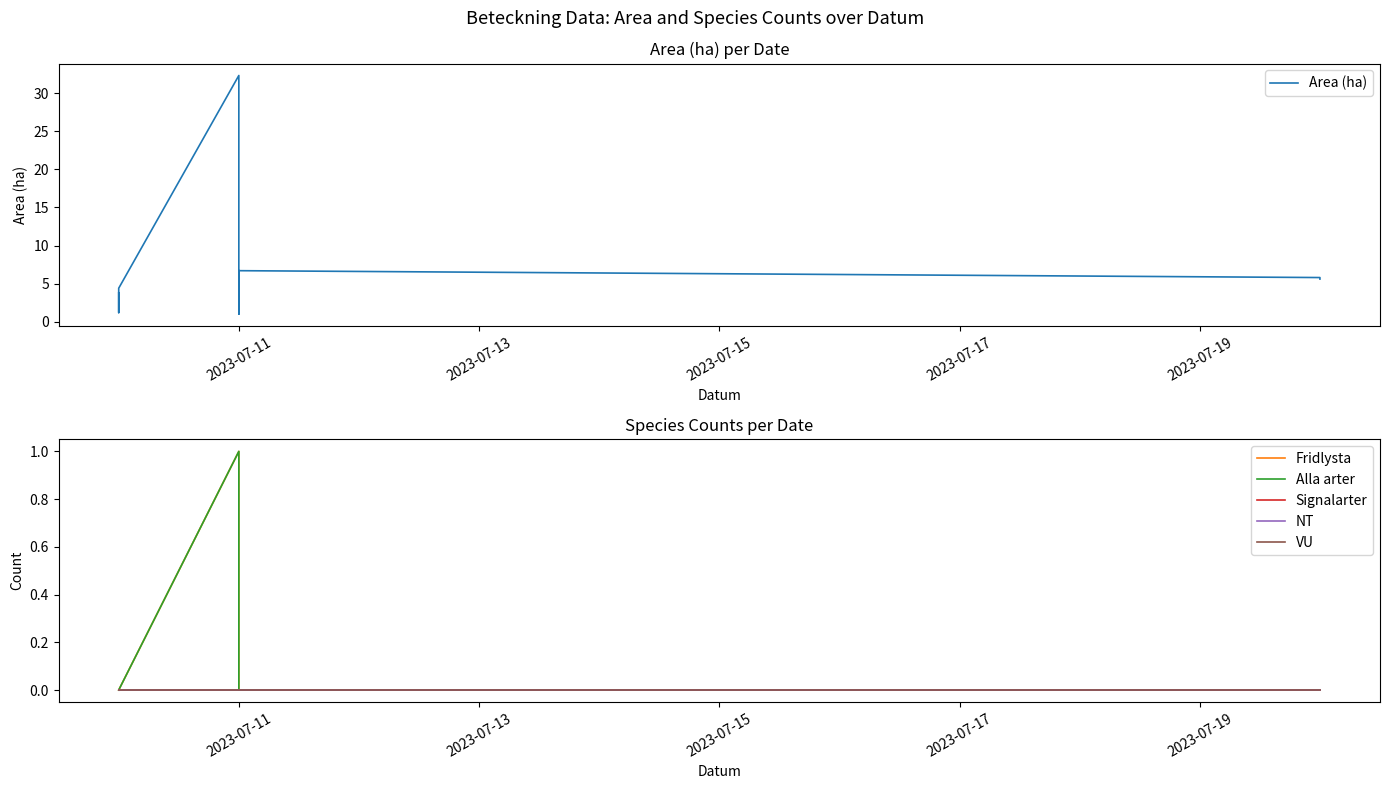

Which series has the largest total across all categories?

Area (ha)